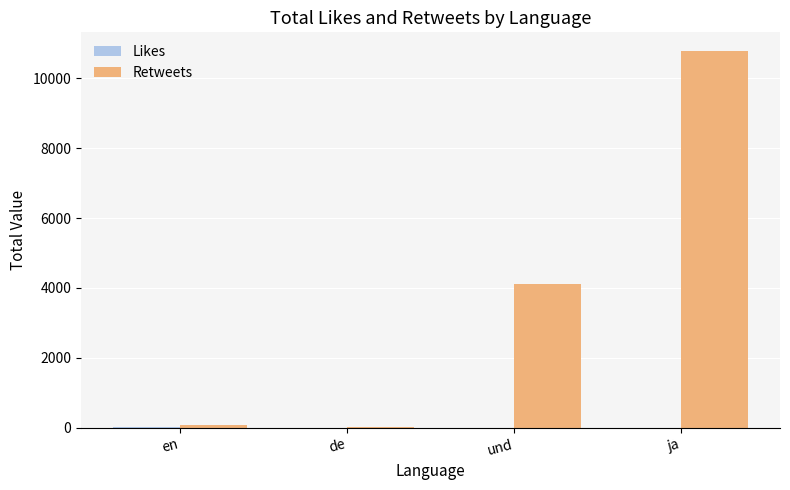

Which category has the highest value in the Retweets series?

ja